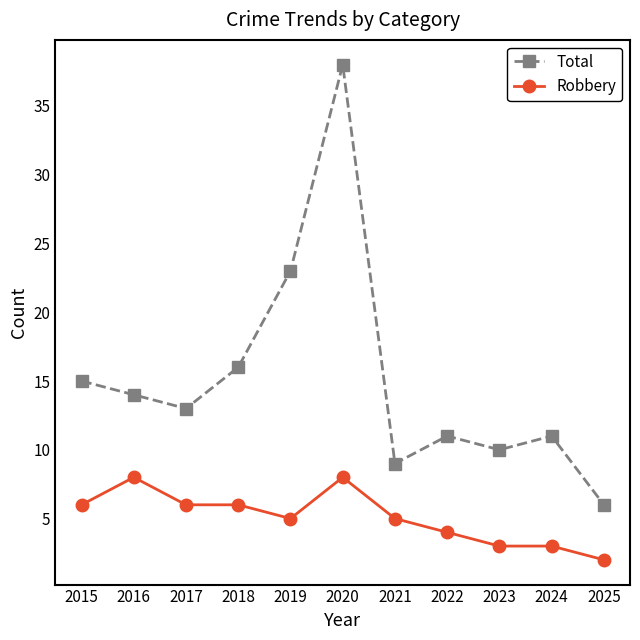

At which category does Total reach its first local valley?

2017